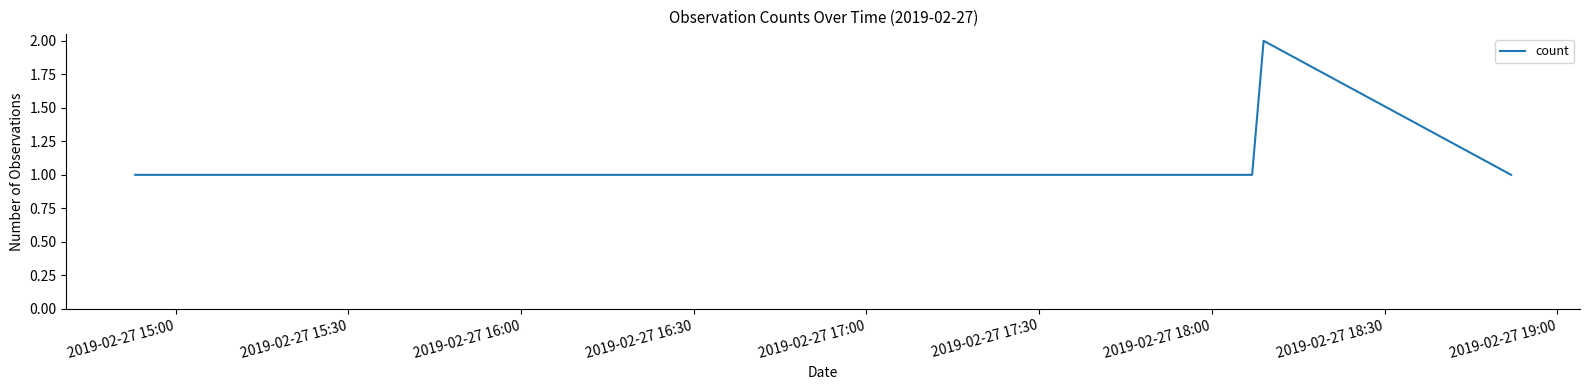

How many distinct data groups are displayed?

1